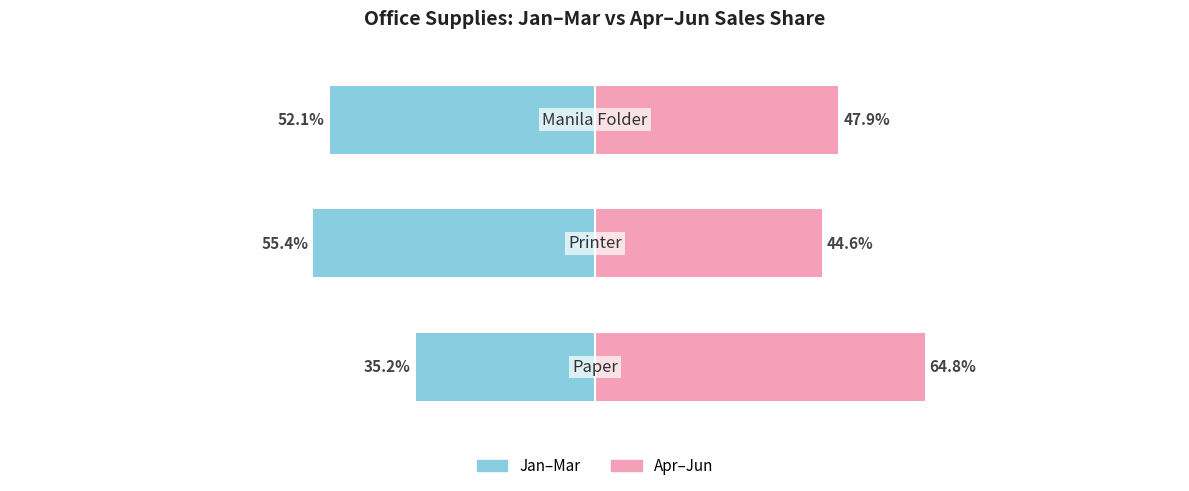

List the series in order of their peak value, highest first.

Apr–Jun, Jan–Mar